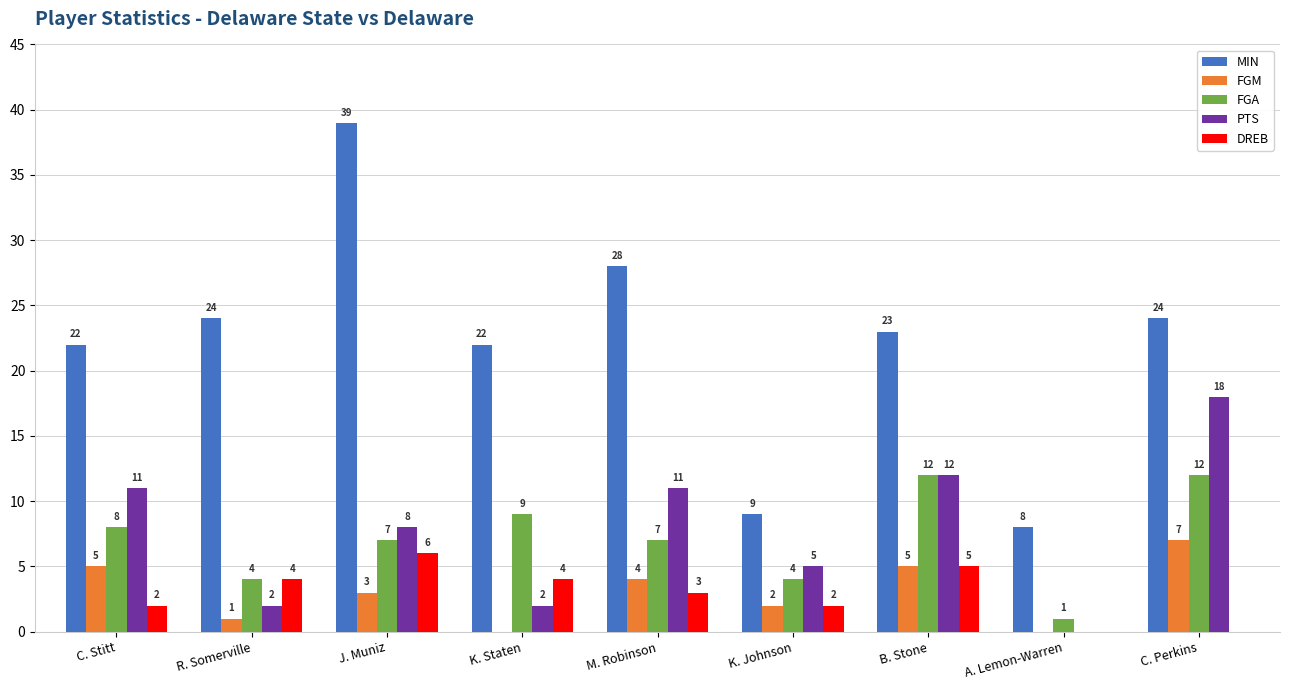

What are all the series names shown in the legend?

MIN, FGM, FGA, PTS, DREB